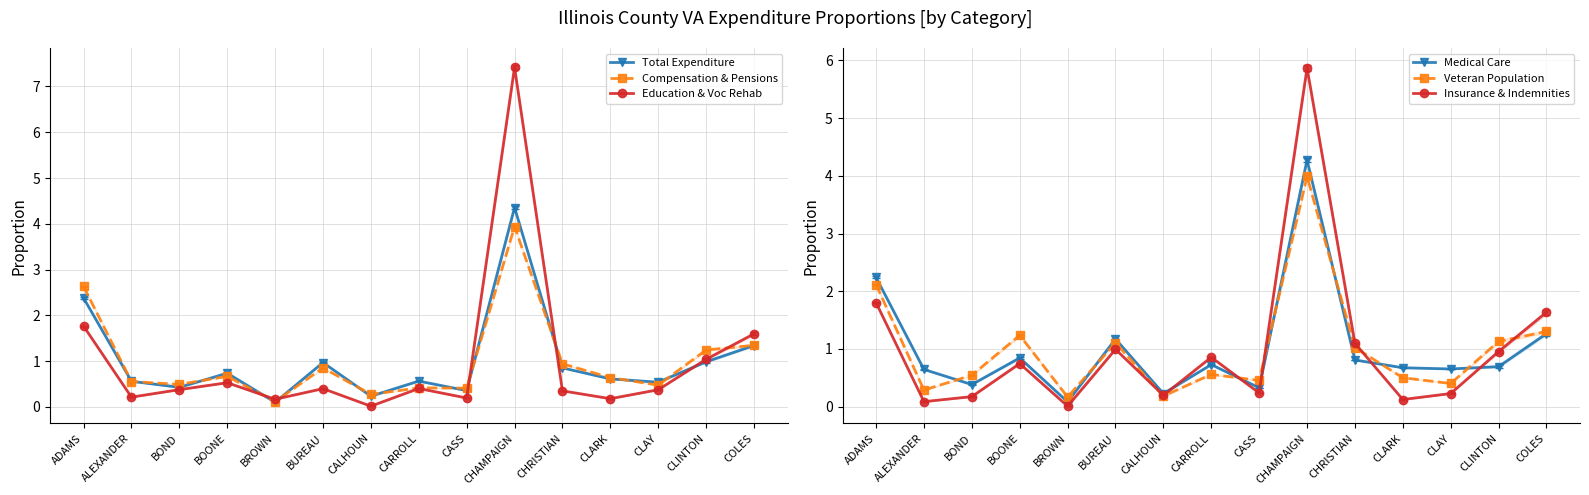

List the series in order of their peak value, lowest first.

Compensation & Pensions, Veteran Population, Medical Care, Total Expenditure, Insurance & Indemnities, Education & Voc Rehab